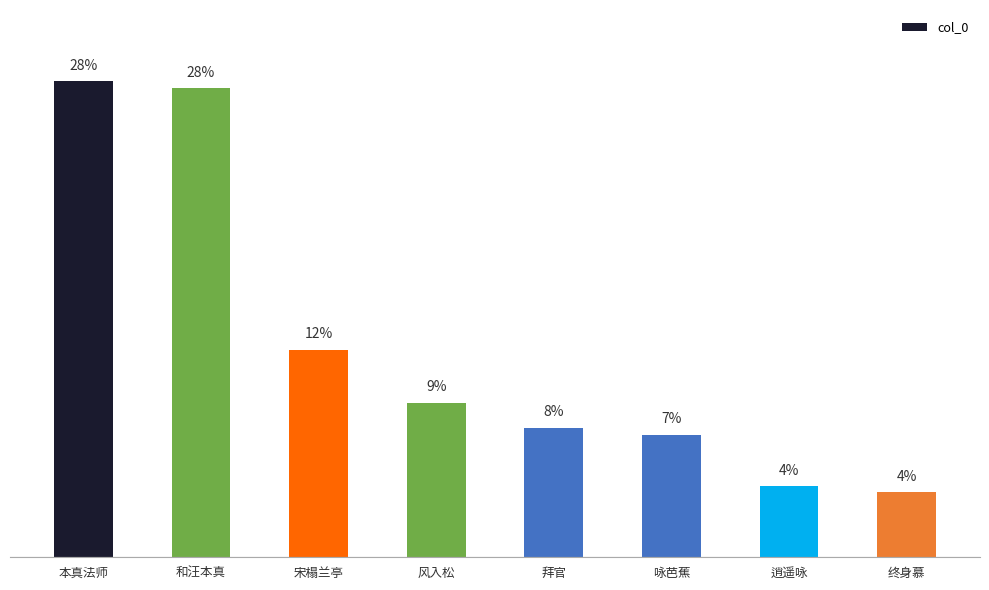

What is the difference between the values at 宋榻兰亭 and 拜官?

203872